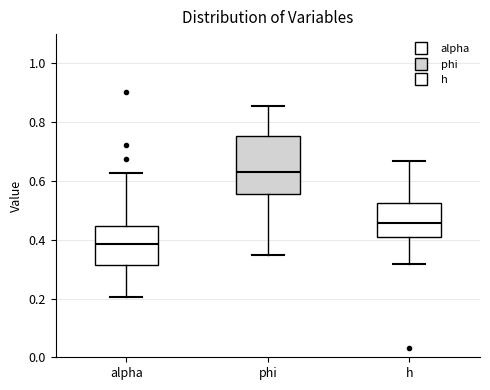

Reading left to right, transcribe this box plot: for each box, give where its median line is, the range the box spans, and where its two whiskers end, as read against the y-axis. The values are not printed on the chart, so give them approximately, as read against the axis.

alpha: median 0.38, box 0.32 to 0.44, whiskers 0.20 to 0.62
phi: median 0.64, box 0.56 to 0.76, whiskers 0.34 to 0.86
h: median 0.46, box 0.40 to 0.52, whiskers 0.32 to 0.66